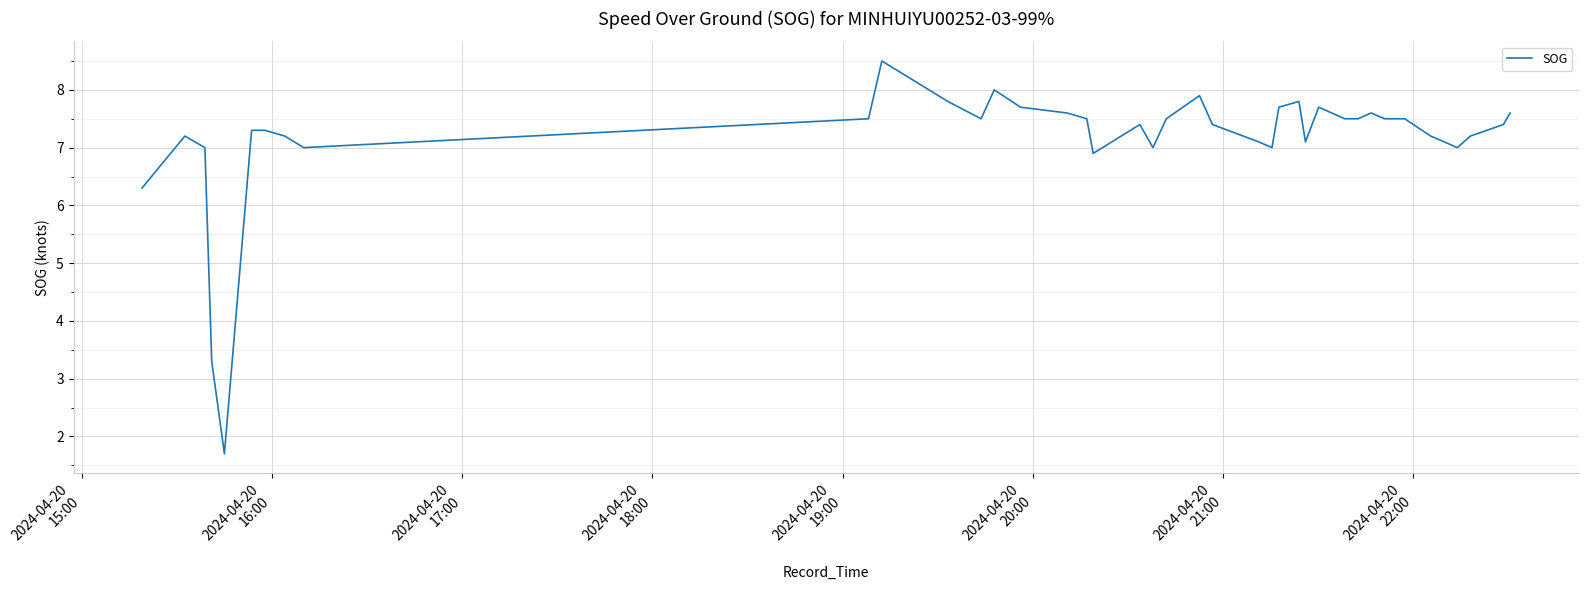

What is the difference between the maximum and minimum values?

6.8